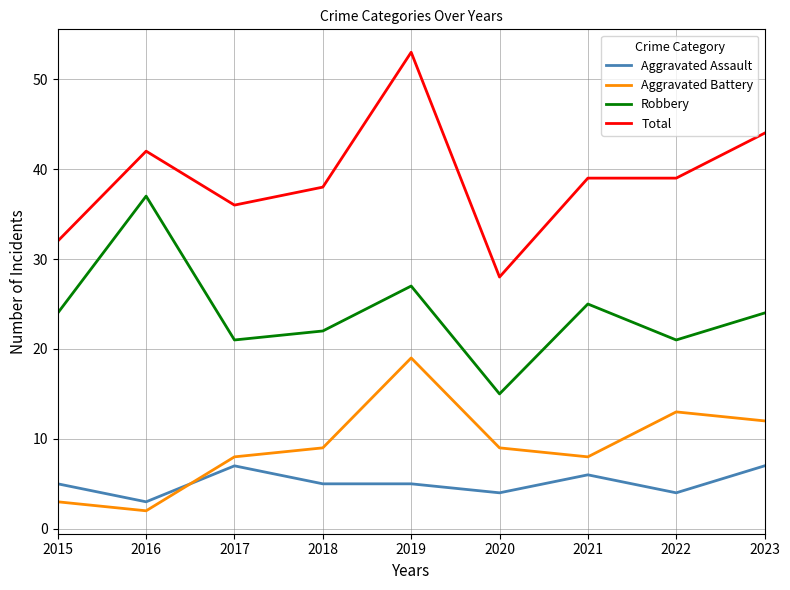

What is the sum of the Robbery values at 2023 and 2017?

45